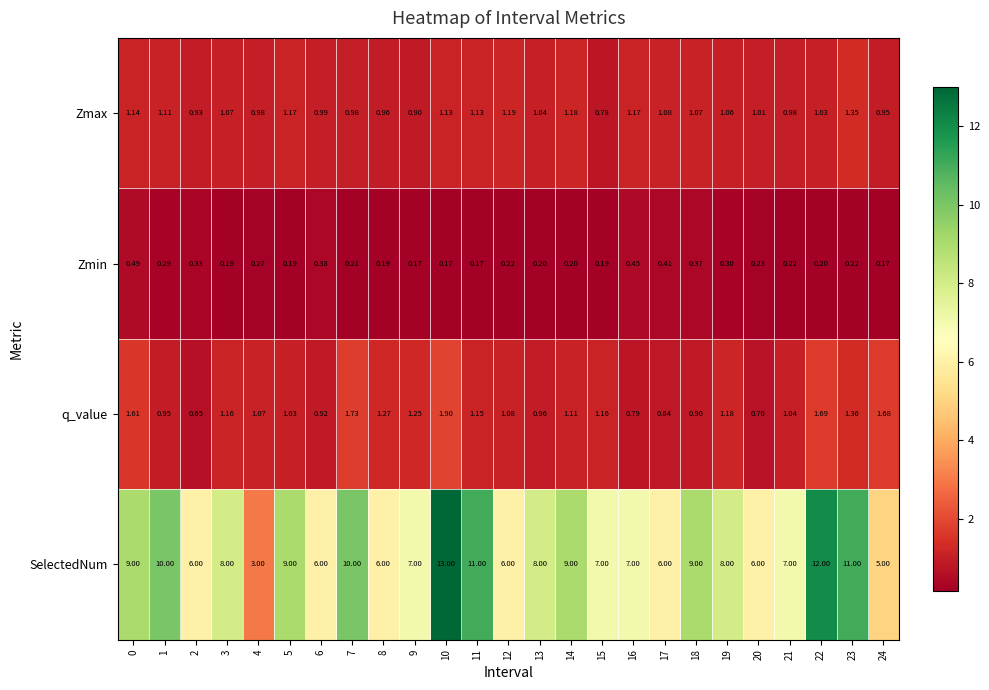

Between 1 and 9, which series saw the biggest shift?

SelectedNum